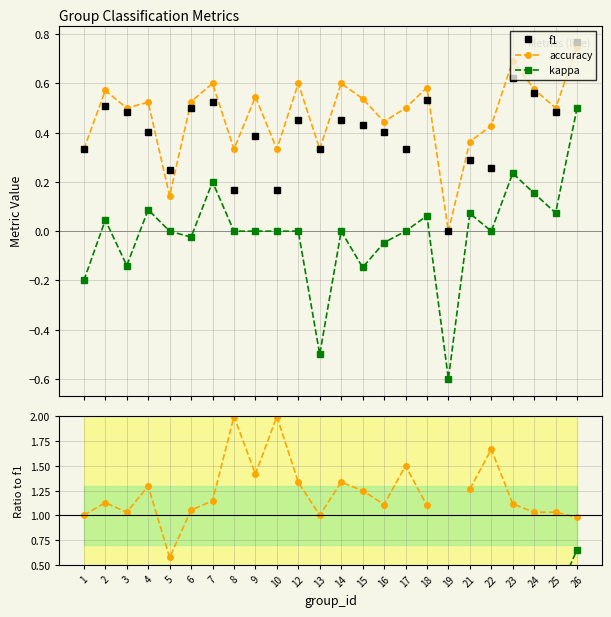

Count the accuracy values in the range 0 to 1.

24